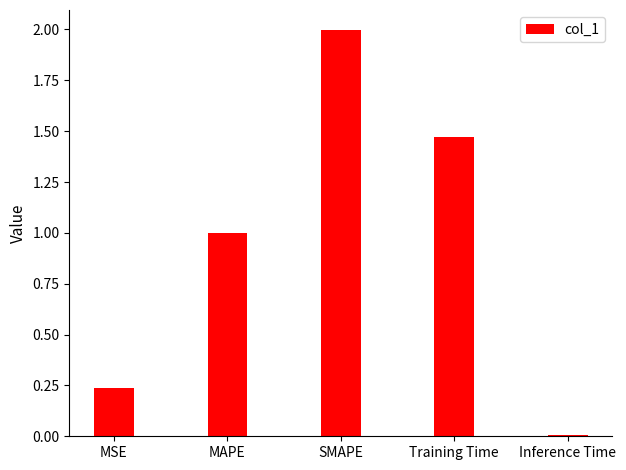

What is the greatest value displayed?

2.0